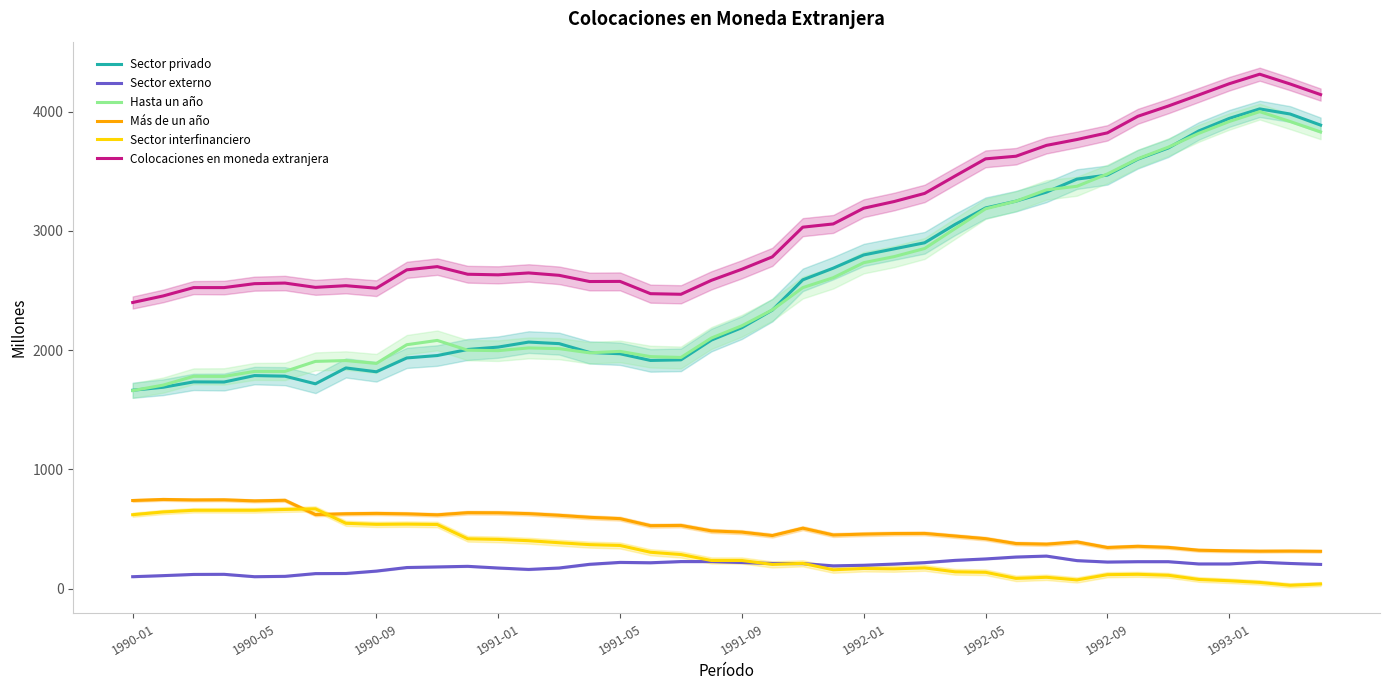

How many values in the Colocaciones en moneda extranjera series exceed 2701?

19